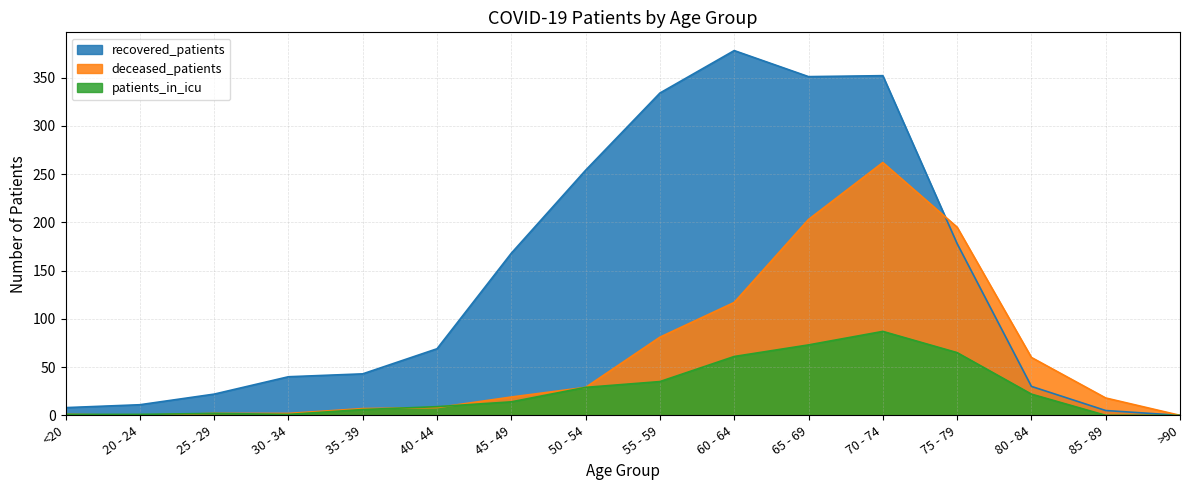

Reading right to left, transcribe all the data shown in this chart.

recovered_patients: 0	5	30	178	352	351	378	334	254	168	69	43	40	22	11	8
deceased_patients: 0	18	60	195	262	203	117	81	29	19	8	7	2	2	0	1
patients_in_icu: 0	0	22	65	87	73	61	35	29	14	9	6	1	2	1	1